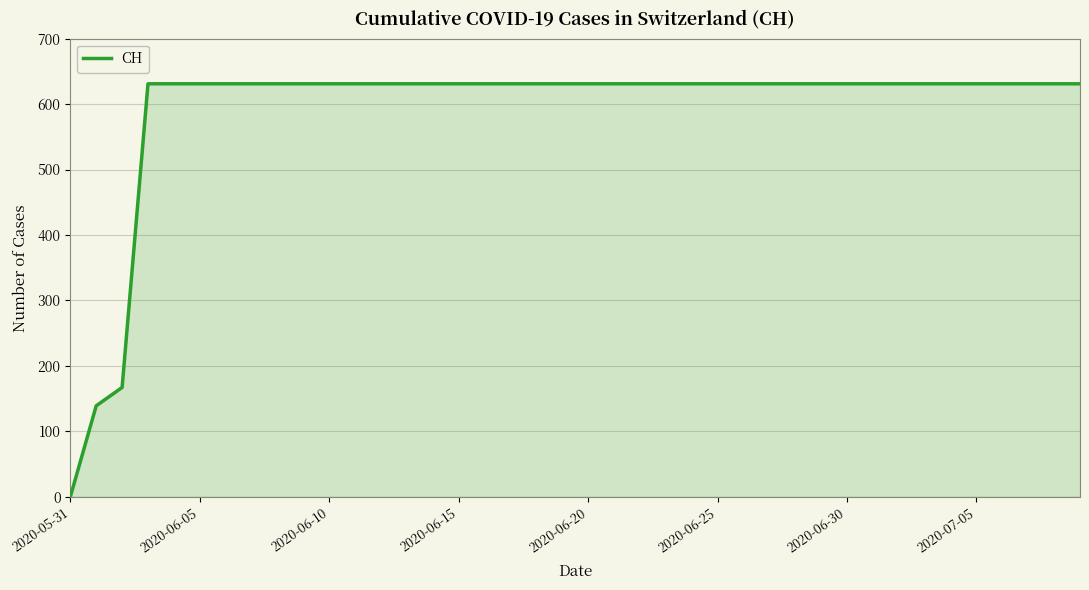

What is the difference between the maximum and minimum values?

631